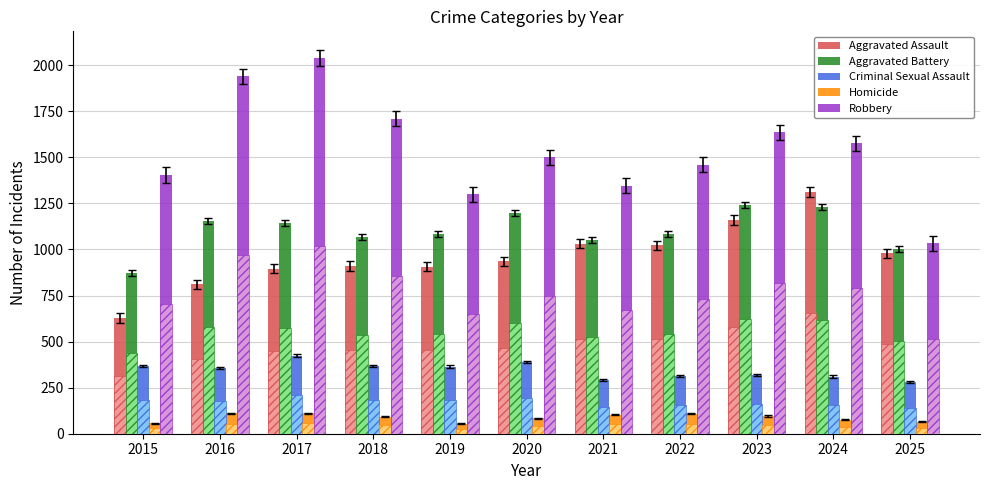

At which label does Aggravated Assault reach its minimum?

2015